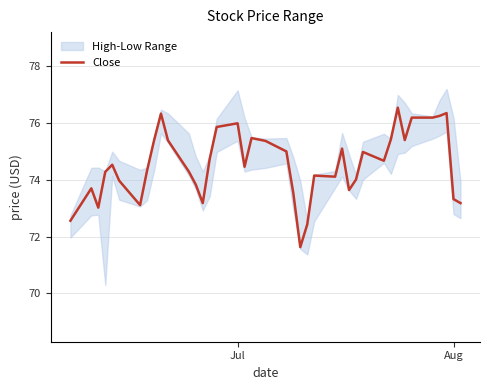

Reading right to left, extract all data points from this chart.

73.2	73.3	76.3	76.2	76.2	76.2	75.4	76.5	75.4	74.7	75.0	74.0	73.6	75.1	74.1	74.2	72.4	71.6	73.5	75.0	75.4	75.5	74.5	76.0	75.9	74.7	73.2	73.8	74.3	75.4	76.3	75.4	74.3	73.1	74.0	74.5	74.3	73.0	73.7	72.6